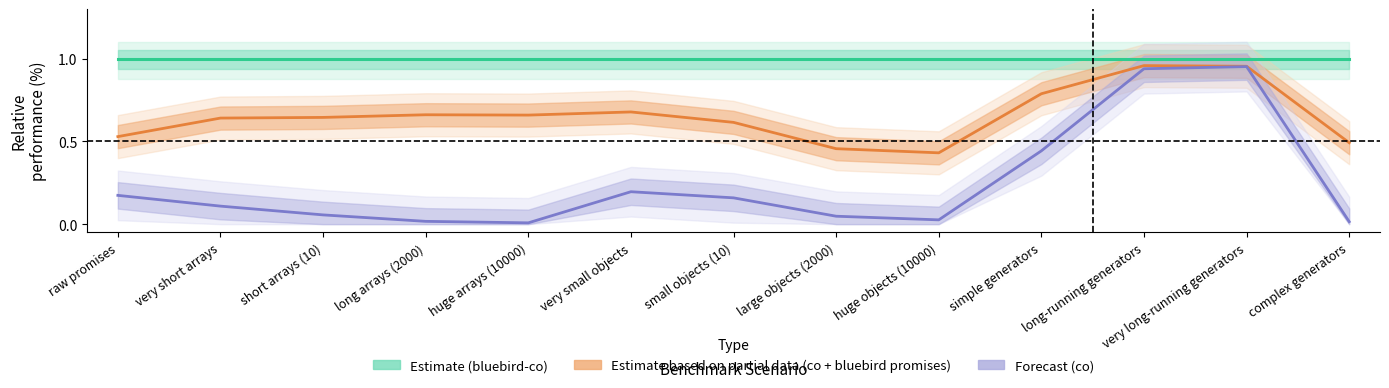

Is it true that Forecast (co) equals 0.9 at long-running generators?

True